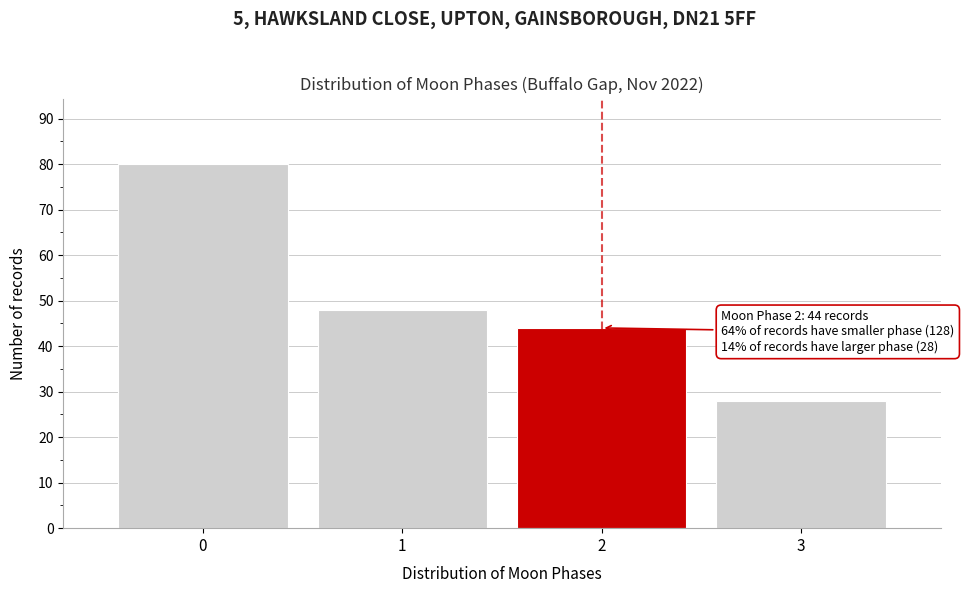

Reading left to right, transcribe all the data shown in this chart.

80	48	44	28